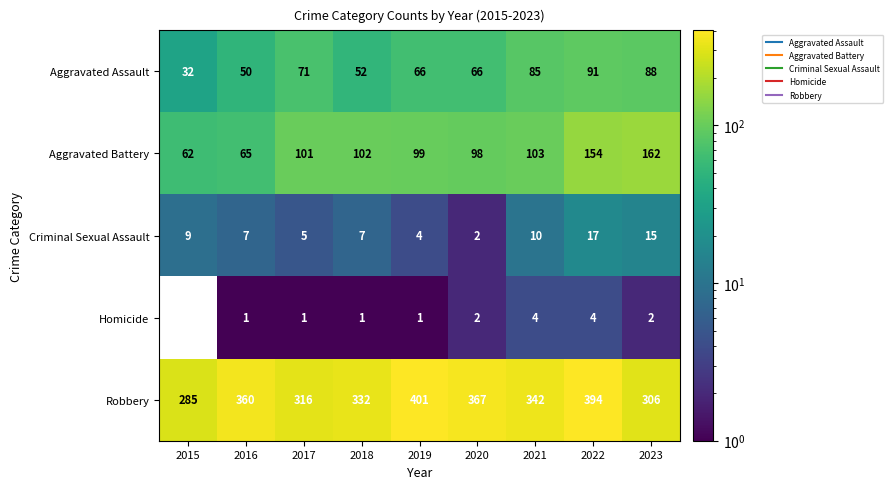

At how many categories does at least one series exceed 289?

8